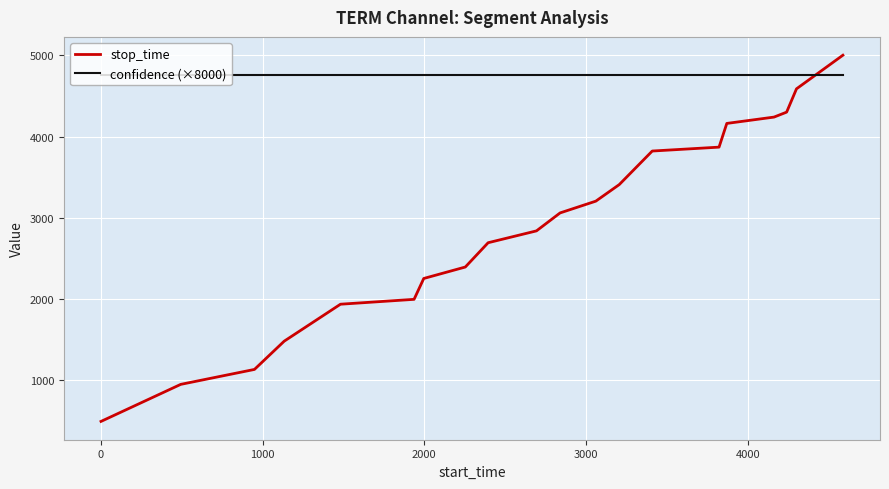

Which series has the largest range (max minus min)?

stop_time